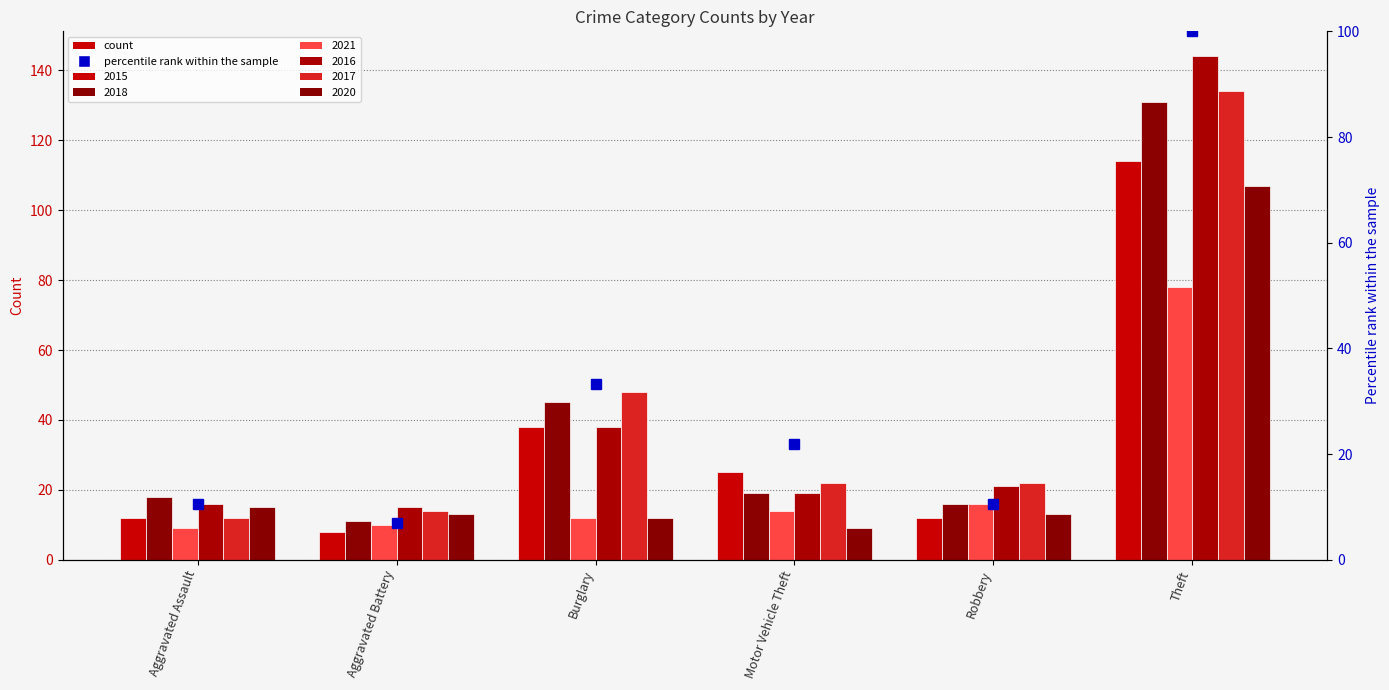

What is the maximum value shown in the chart?

100.0